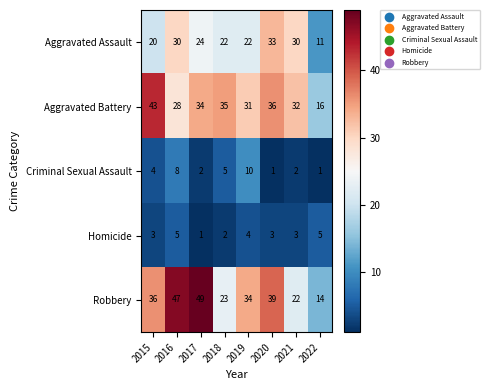

At which label does Aggravated Assault reach its minimum?

2022